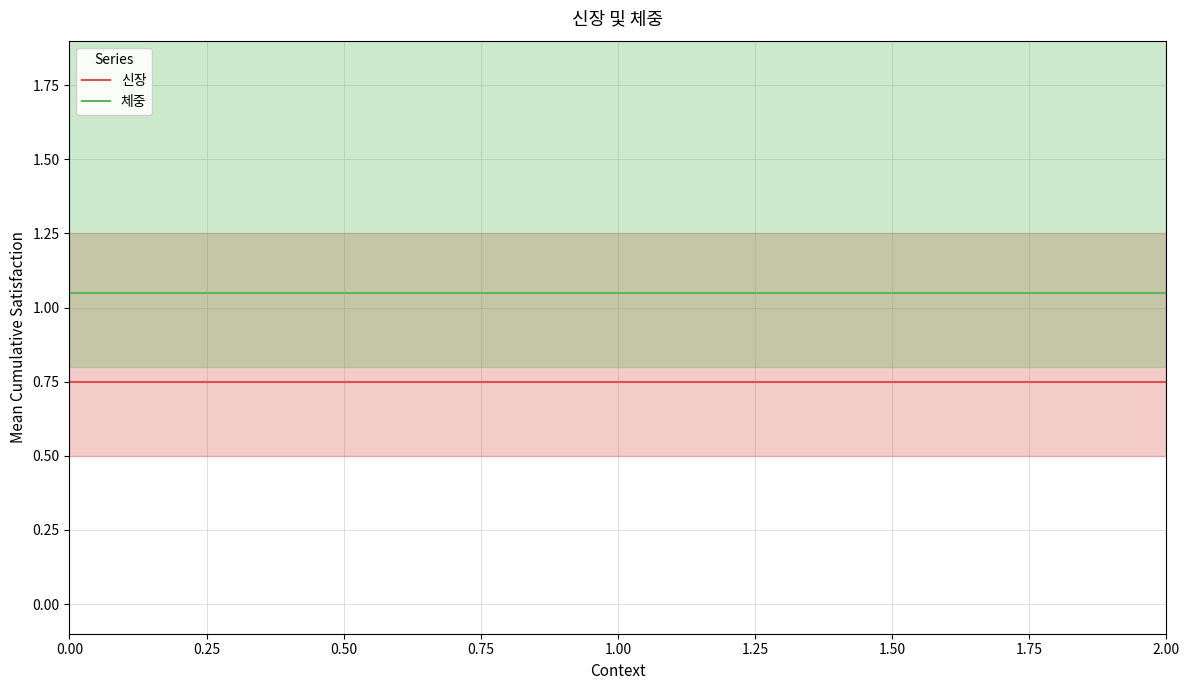

Rank the series at 0.00 from lowest to highest value.

신장, 체중